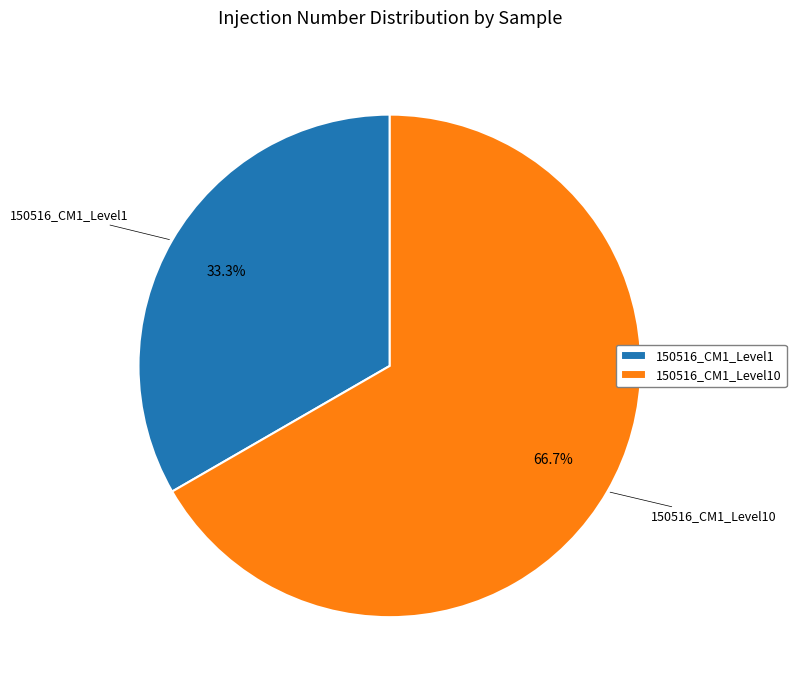

Which slice represents more than half of the pie?

150516_CM1_Level10